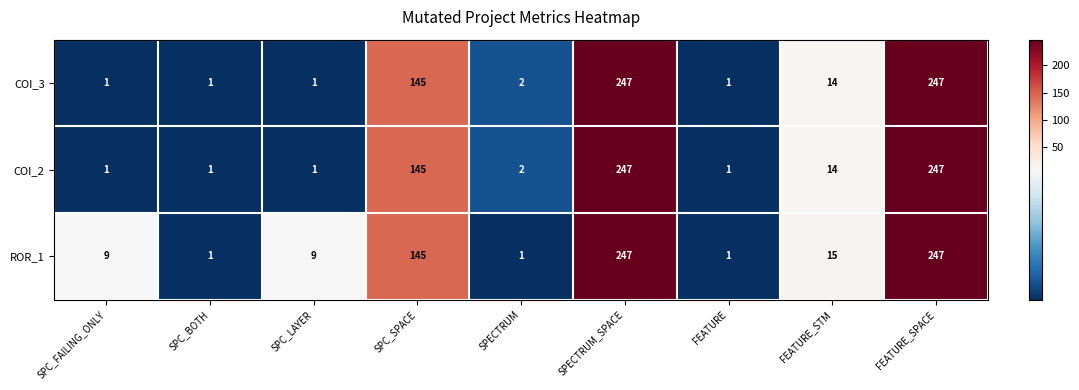

Reading right to left, extract all data points from this chart.

COI_3: 247	14	1	247	2	145	1	1	1
COI_2: 247	14	1	247	2	145	1	1	1
ROR_1: 247	15	1	247	1	145	9	1	9